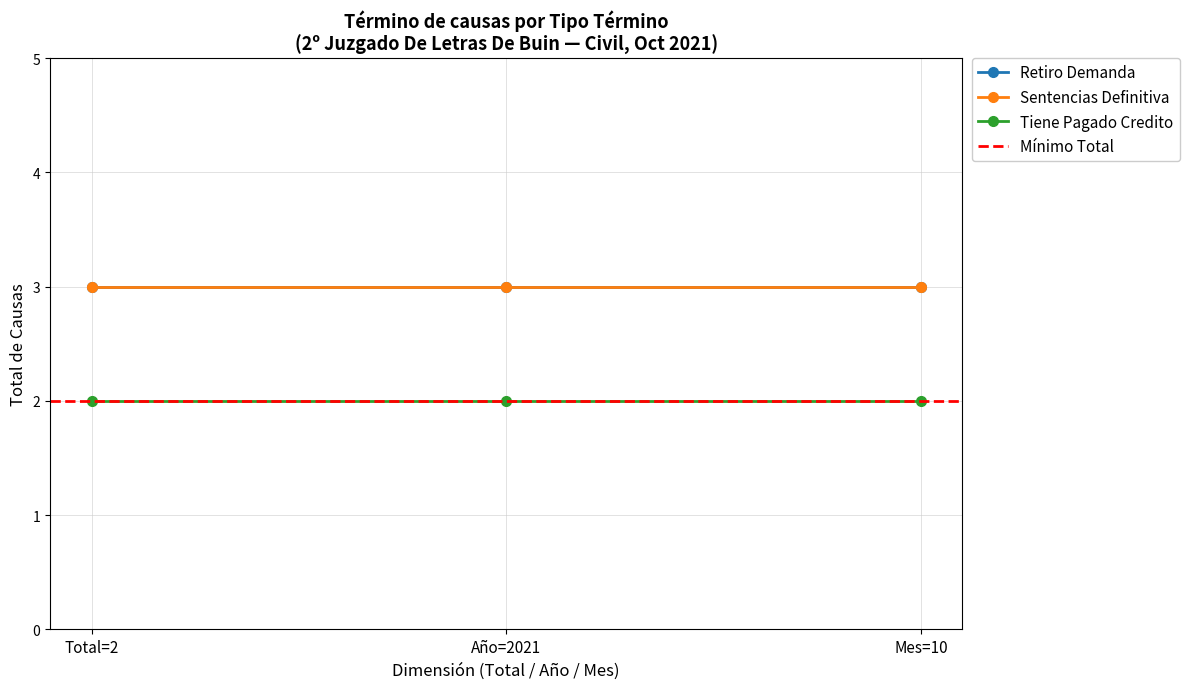

Count the number of categories in the chart.

3